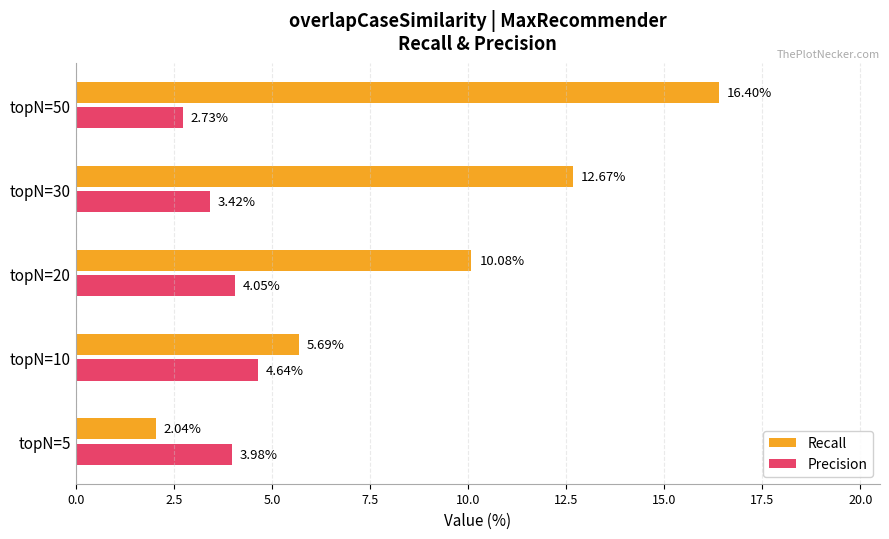

At which category is the sum across all series the highest?

topN=50